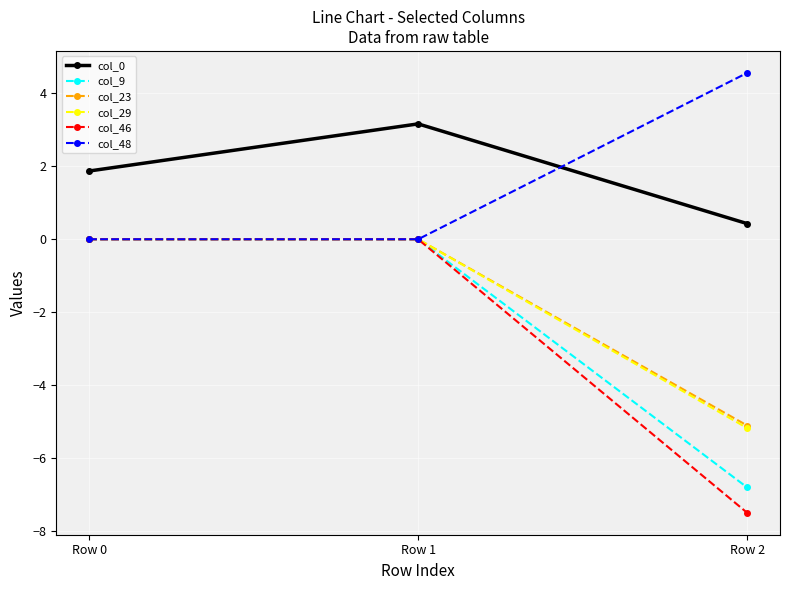

True or false: col_29 has a value of 0.0 at Row 1.

True